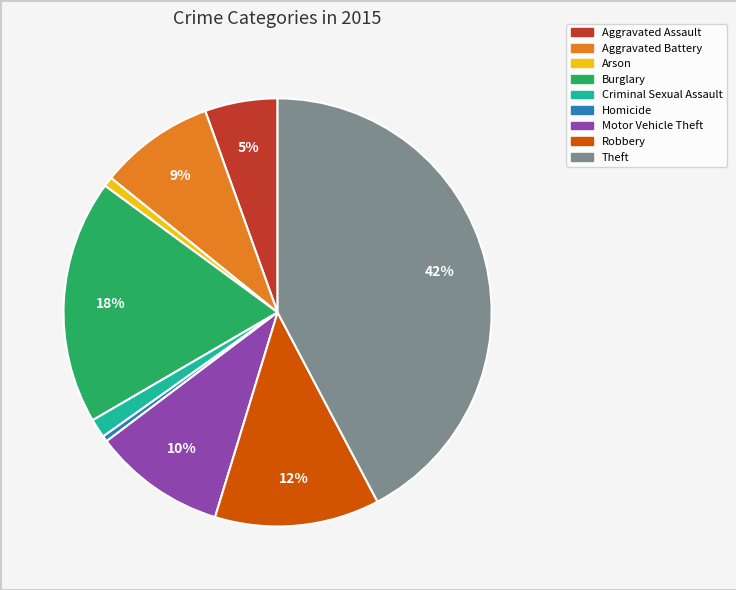

Do Theft and Homicide together represent more than half of the pie?

No